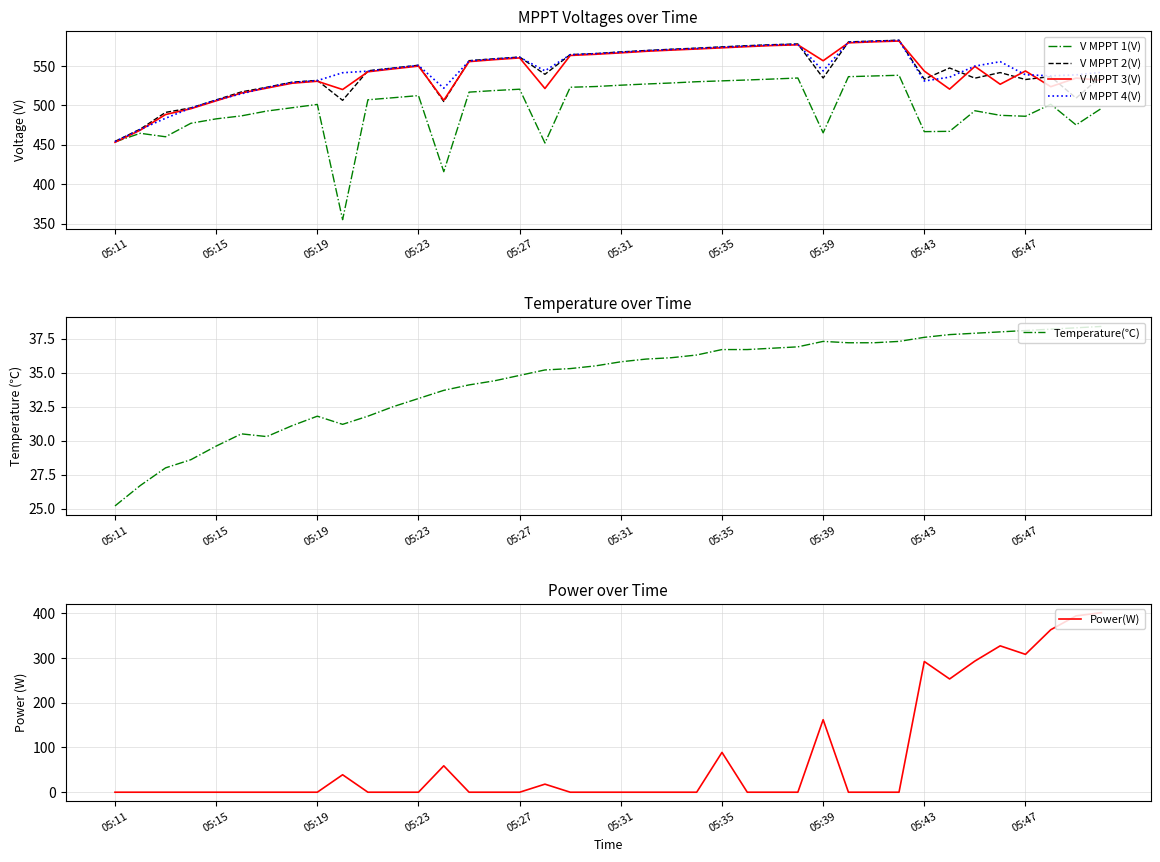

True or false: Temperature(℃) has a value of 12.8 at 30.

False